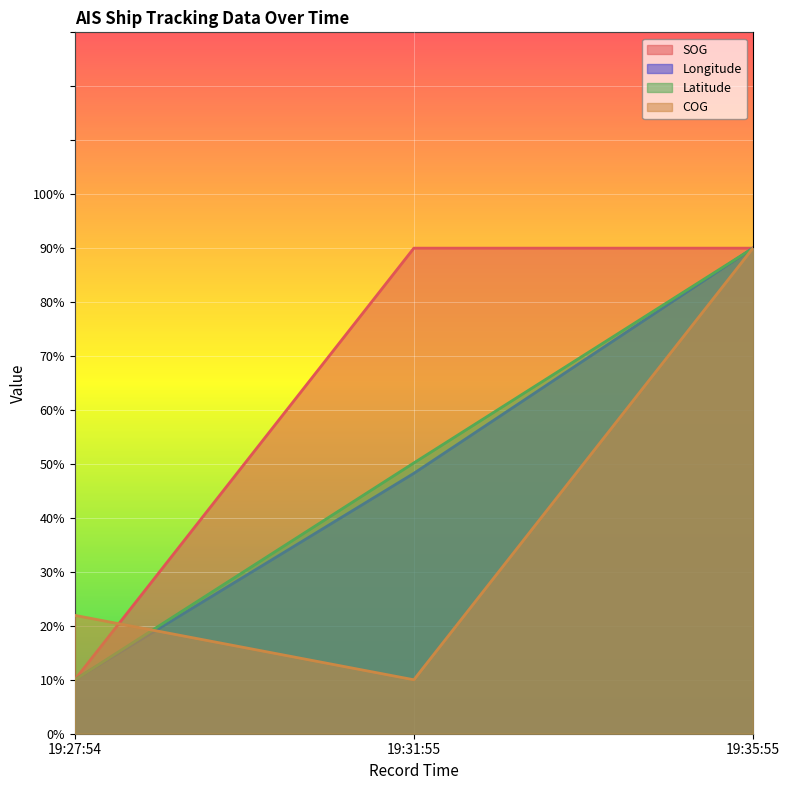

The value of SOG at 19:27:54 is 4.5. True or false?

False